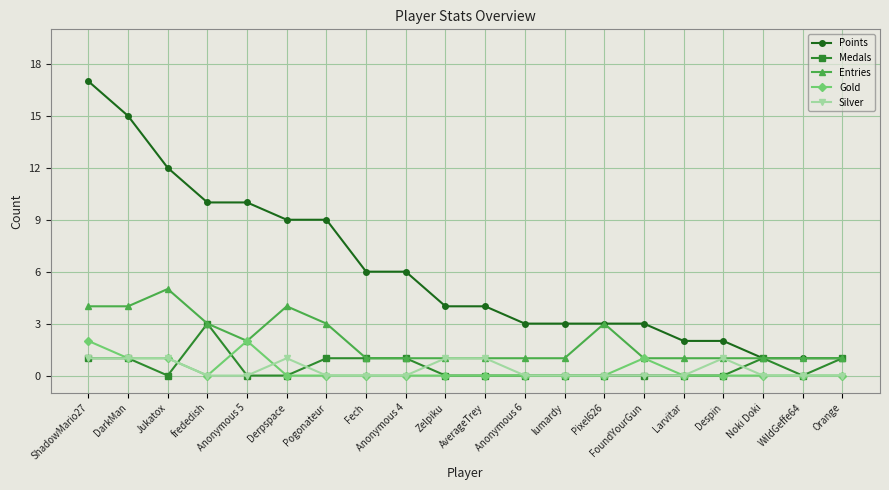

True or false: Silver and Points intersect in this chart.

False